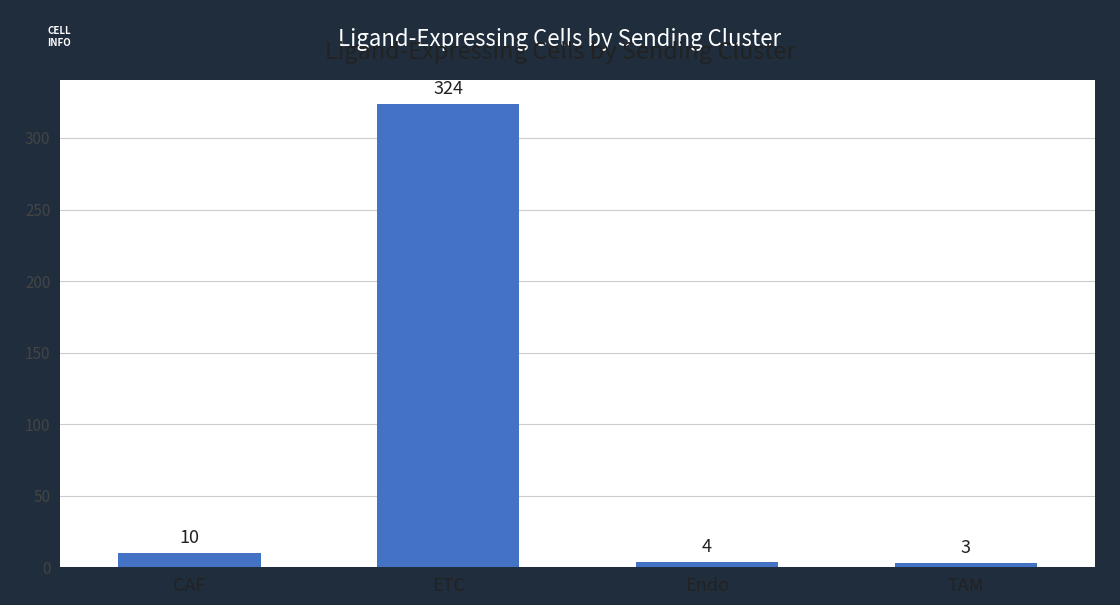

What is the change in value from CAF to TAM?

-7